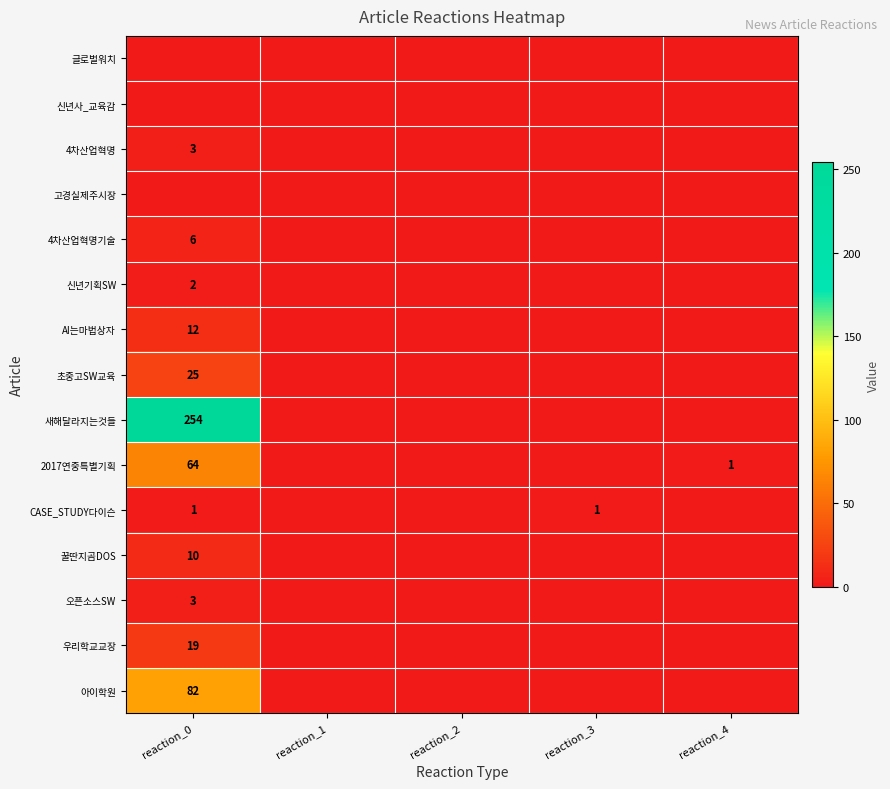

At which category does the chart reach its peak across all series?

reaction_0